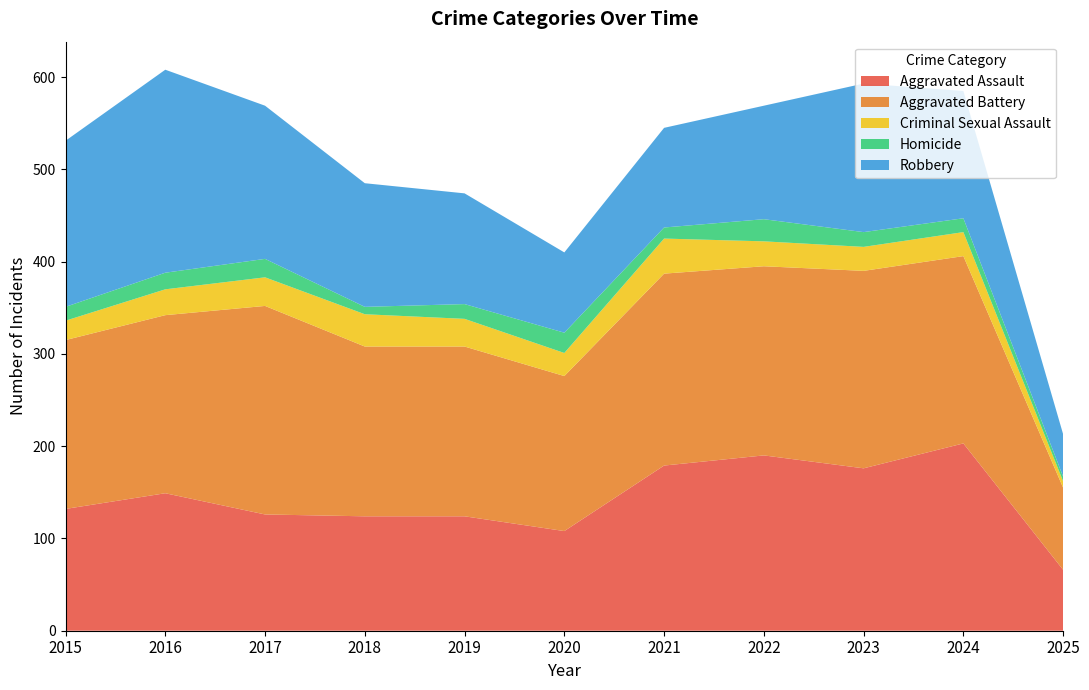

Reading left to right, extract all data points from this chart.

Aggravated Assault: 132	149	126	124	124	108	179	190	176	203	66
Aggravated Battery: 183	193	226	184	184	168	208	205	214	203	89
Criminal Sexual Assault: 21	28	31	35	30	25	38	27	26	26	7
Homicide: 15	18	20	8	16	22	12	24	16	15	5
Robbery: 180	220	166	134	120	87	108	123	161	138	46